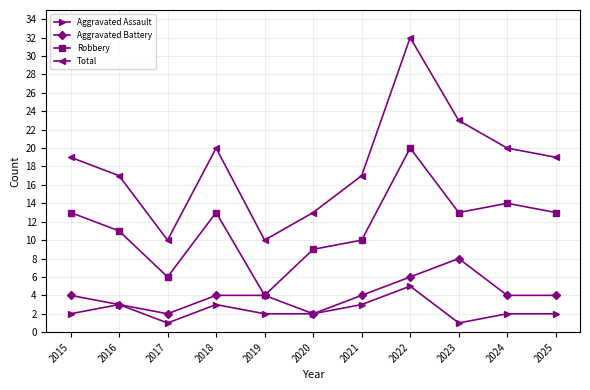

True or false: Robbery has more than 0 points higher than both neighbors.

True